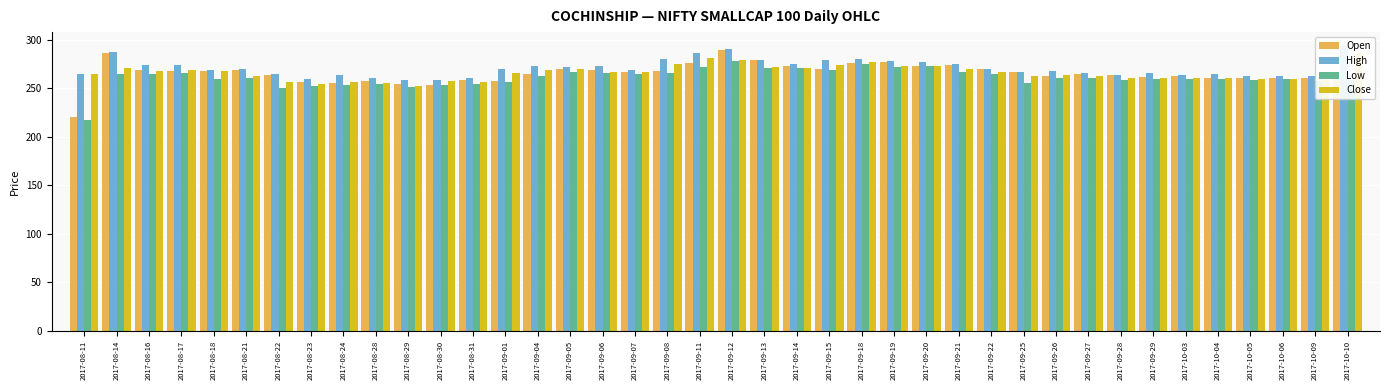

Is it true that Close equals 156.1 at 2017-08-21?

False